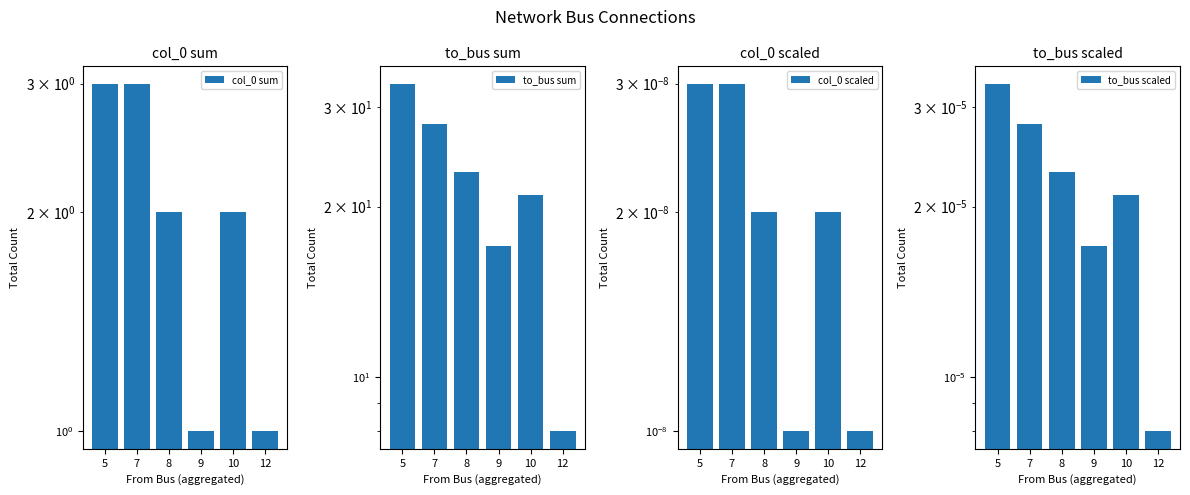

What is the total value across all series at 9?

18.0